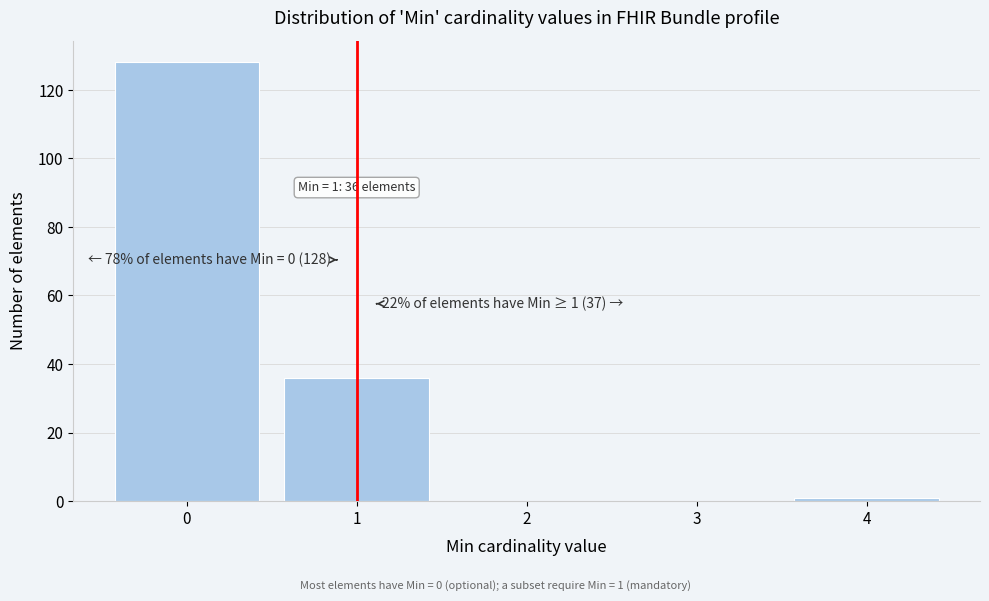

Reading right to left, what are all the values shown in this chart?

4=1	3=0	2=0	1=36	0=128